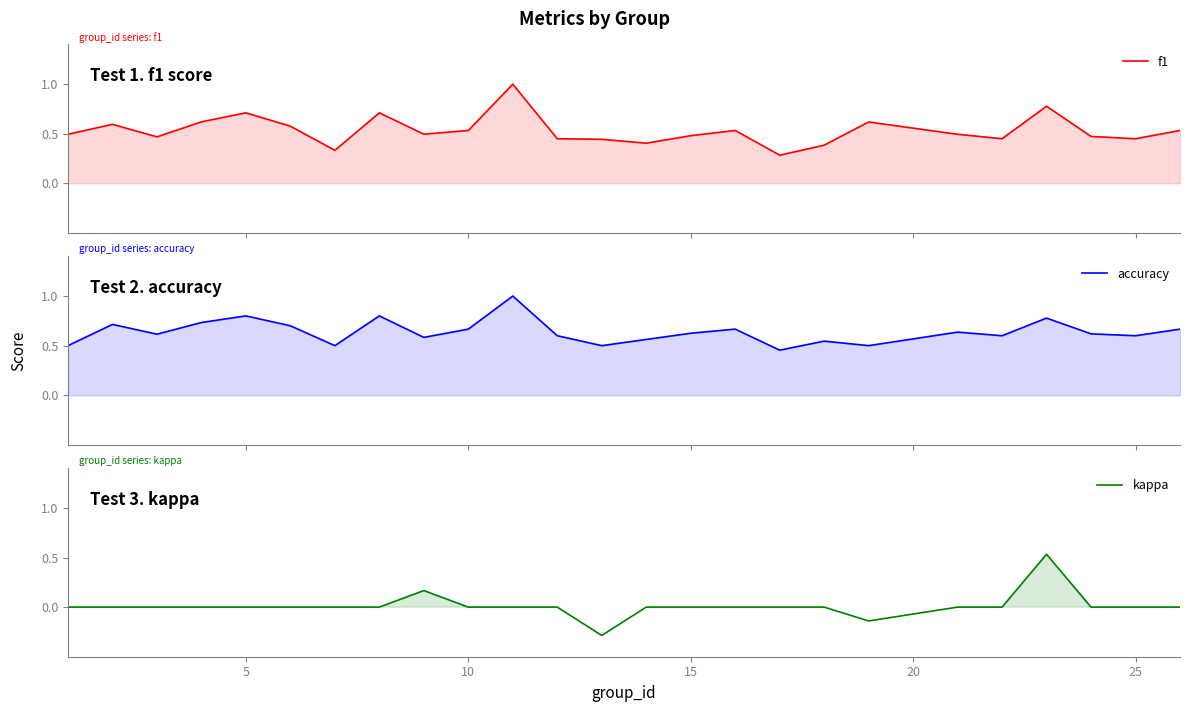

True or false: accuracy and kappa intersect in this chart.

False